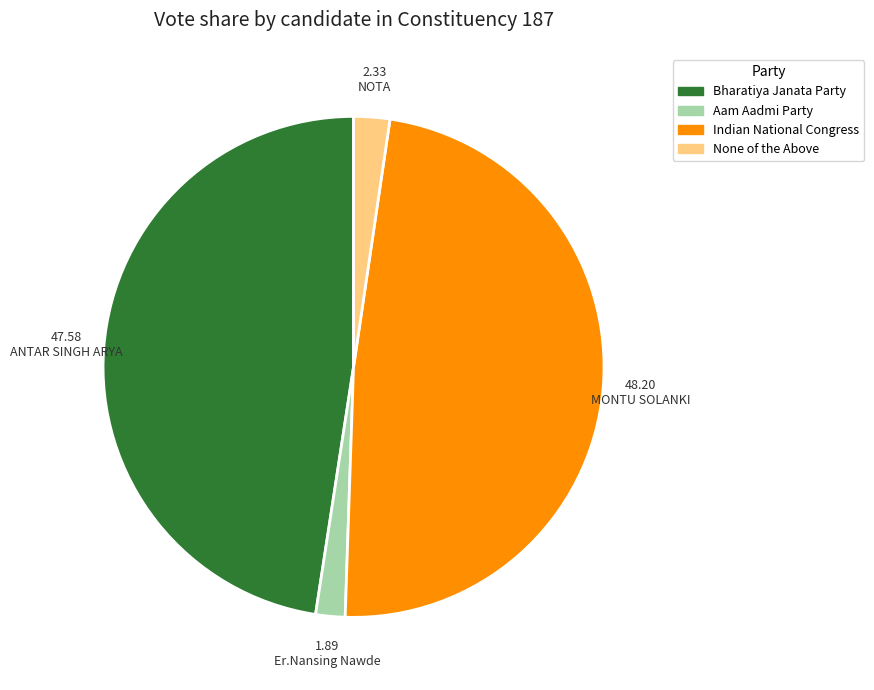

Does NOTA represent more than half of the total?

No